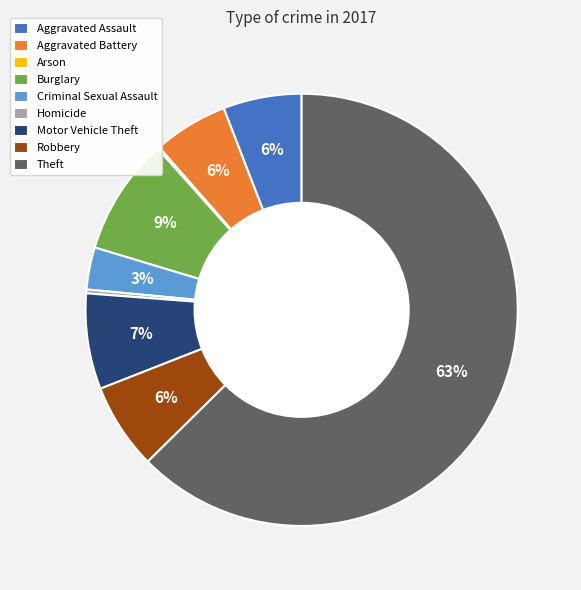

True or false: Burglary accounts for 9% of the total.

True